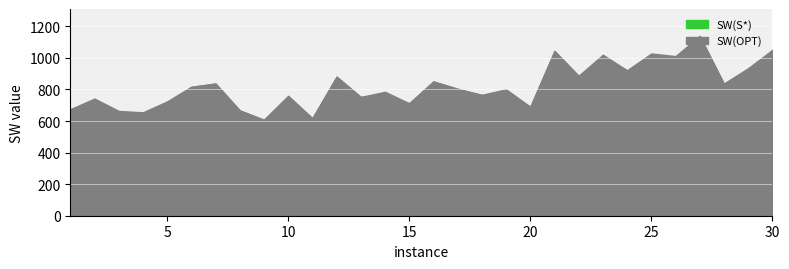

What value does the SW(OPT) series have at 25?

1027.9